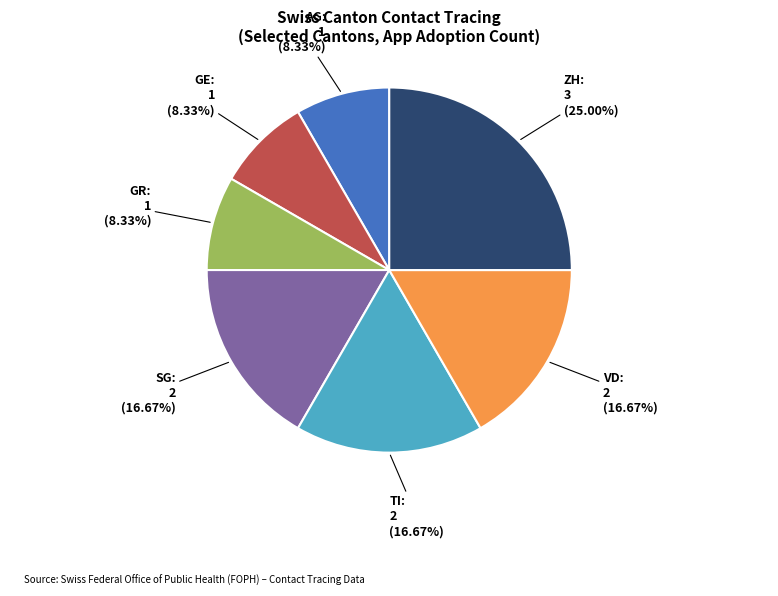

Is it true that ZH is 25% of the pie?

True